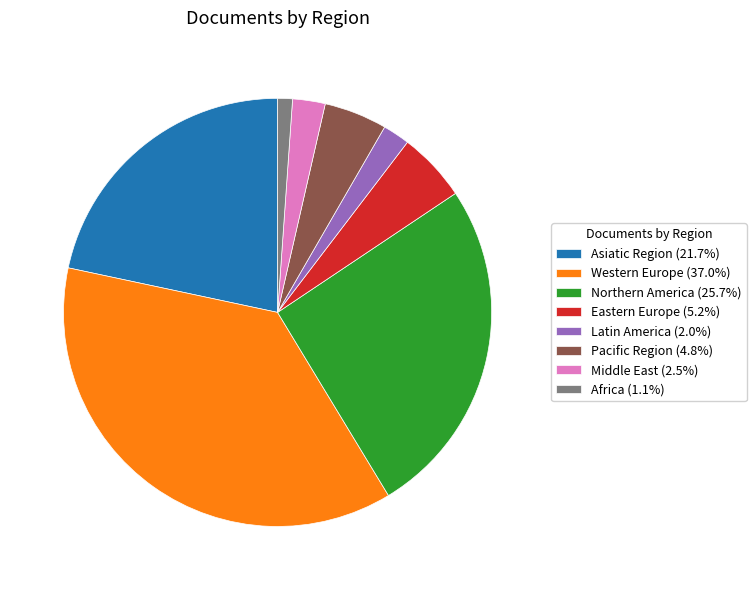

Combined, do Latin America (2.0%) and Africa (1.1%) account for over 50%?

No